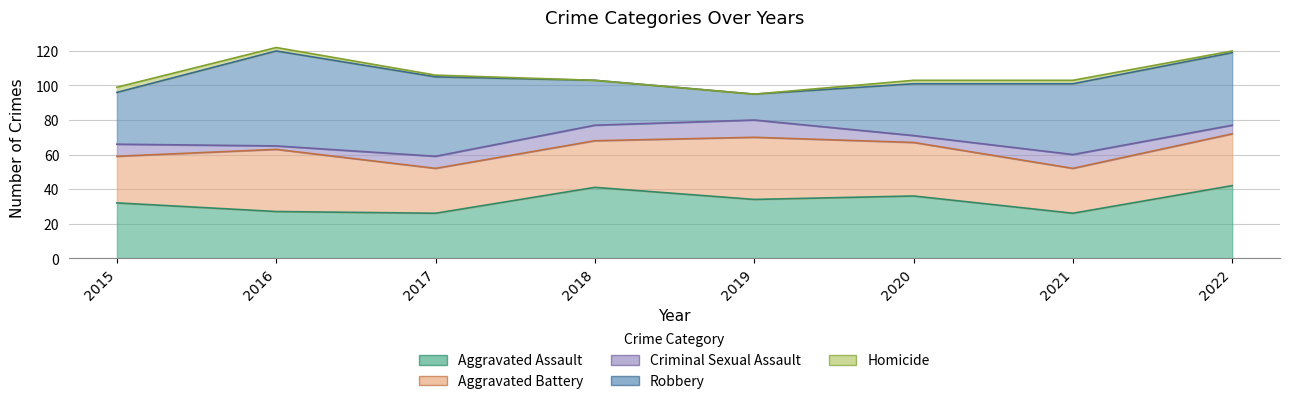

What are all the series names shown in the legend?

Aggravated Assault, Aggravated Battery, Criminal Sexual Assault, Robbery, Homicide